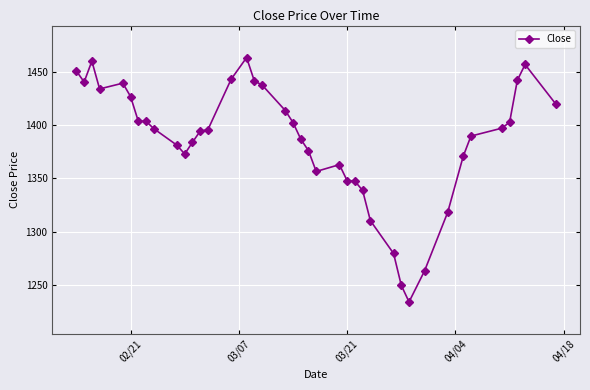

What is the minimum value shown in the chart?

1234.2